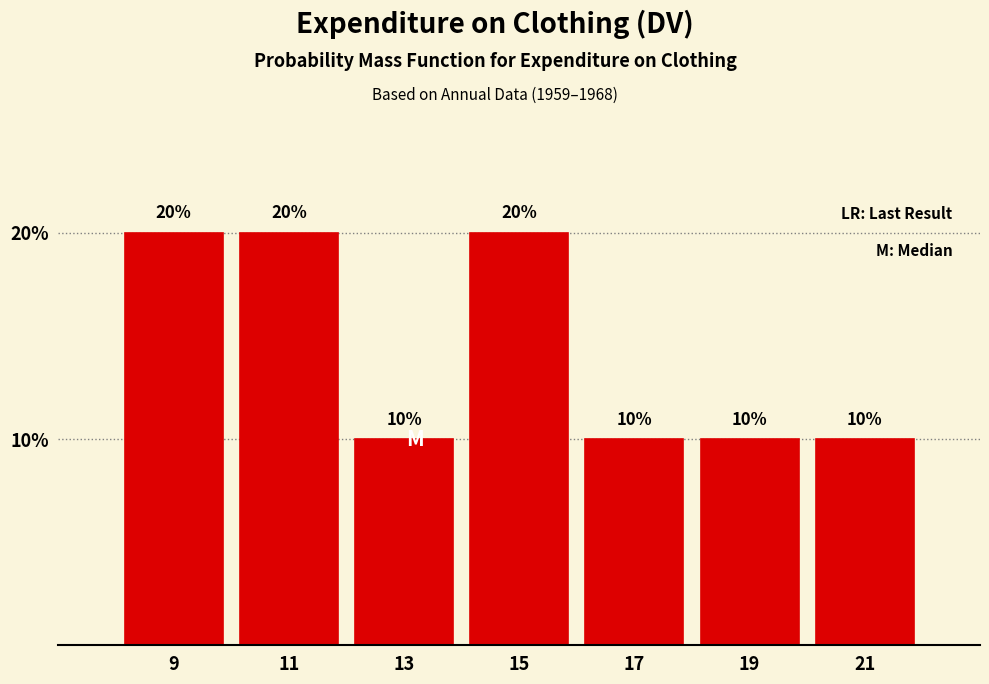

Reading left to right, extract all data points from this chart.

9=20	11=20	13=10	15=20	17=10	19=10	21=10